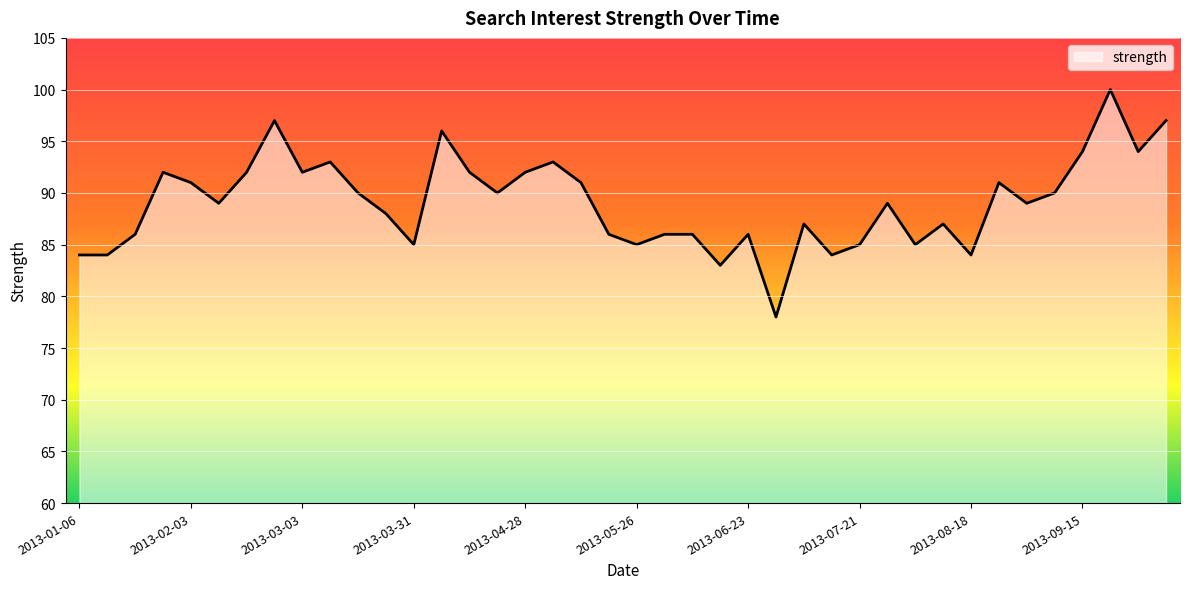

What is the greatest value displayed?

100